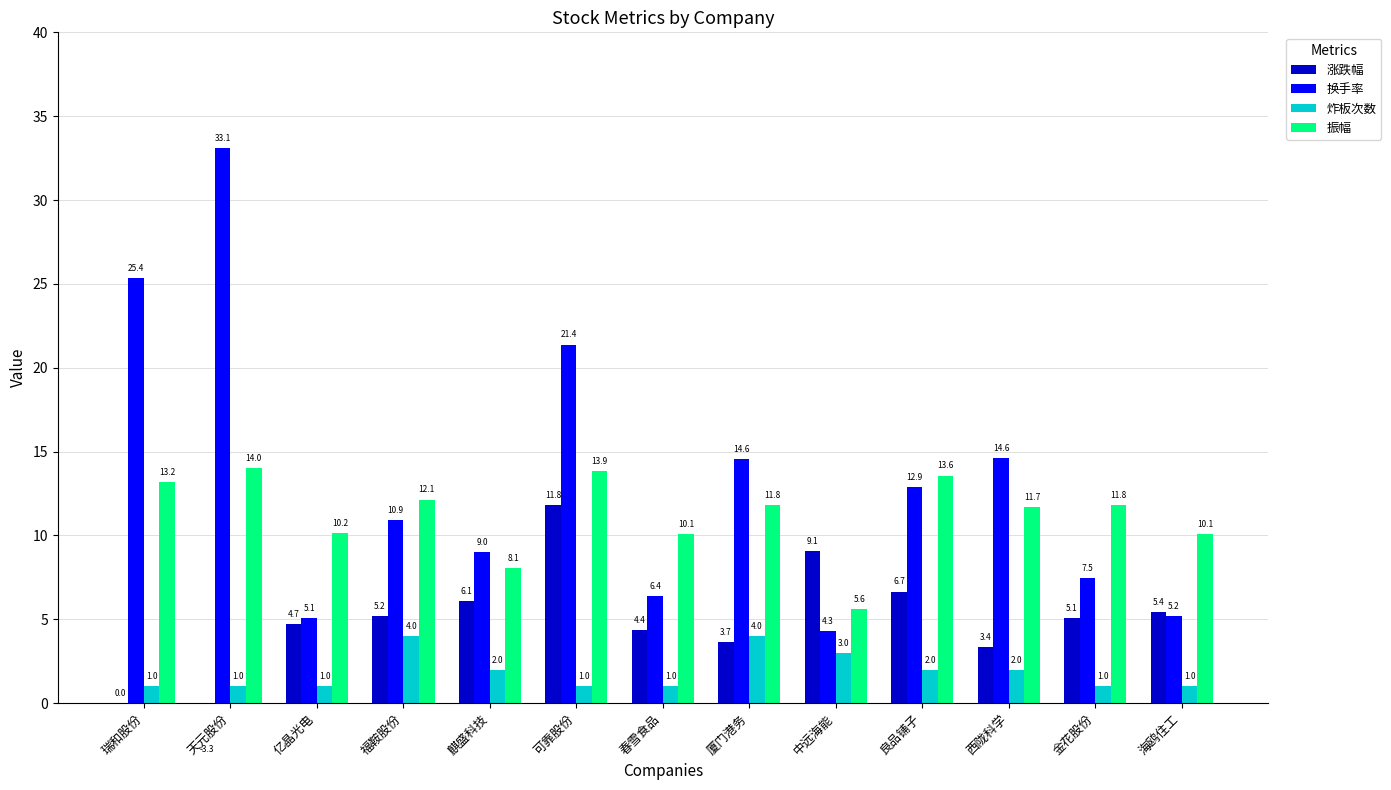

What is the sum of the 炸板次数 values at 可靠股份 and 西陇科学?

3.0